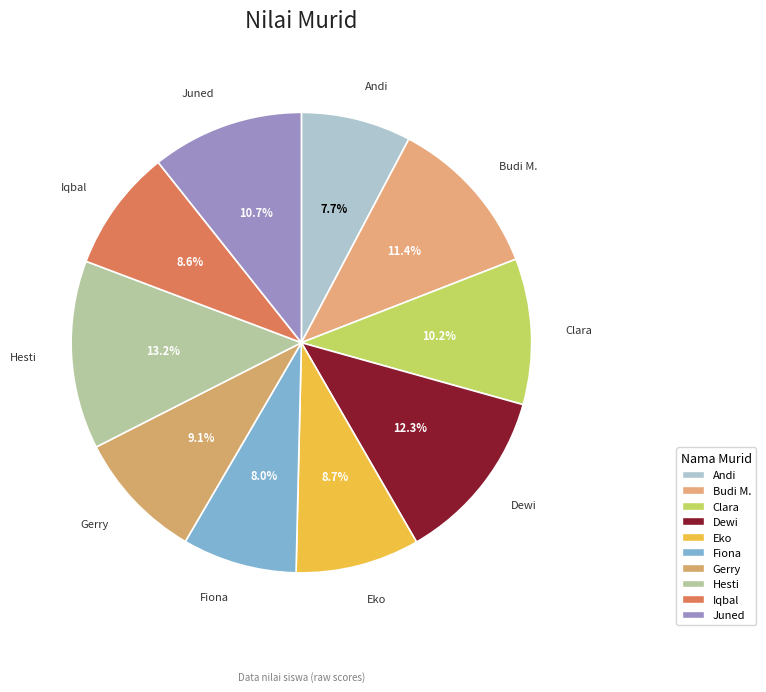

Between Hesti and Dewi, which is larger?

Hesti